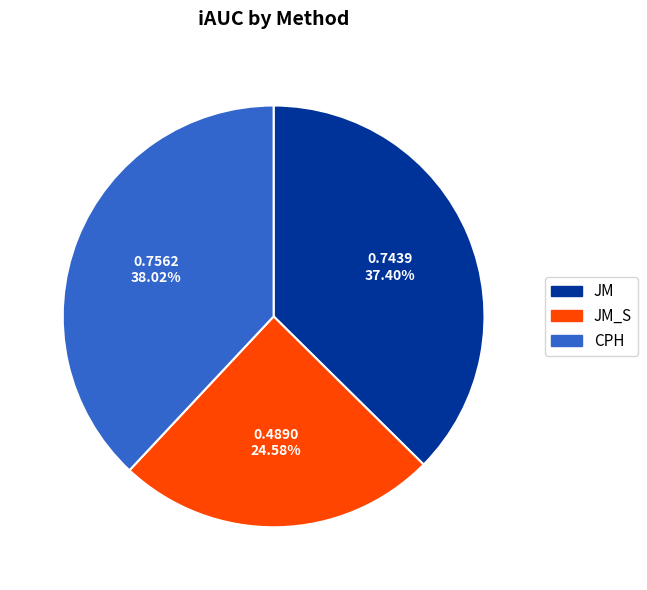

Does any single category account for the majority?

No